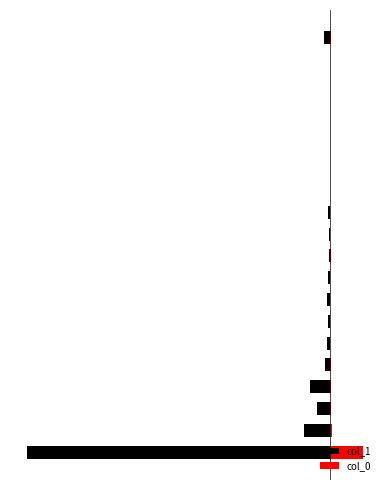

List the series in order of their overall mean, highest first.

col_0, col_1